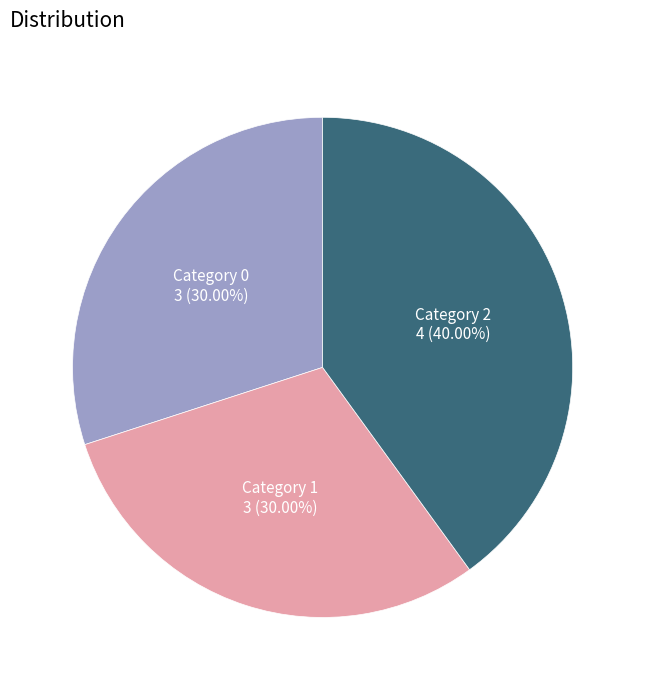

Count the number of slices in the pie.

3